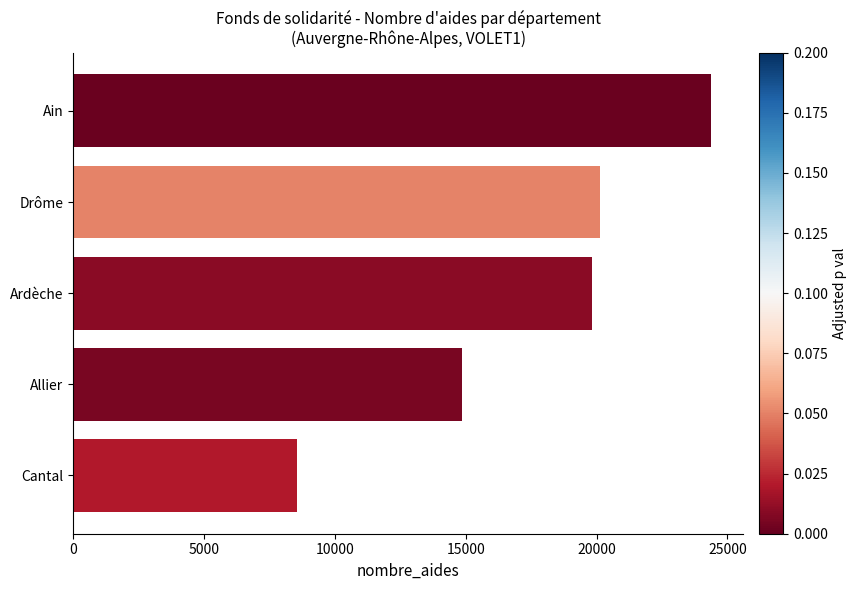

What is the sum of all values?

87735